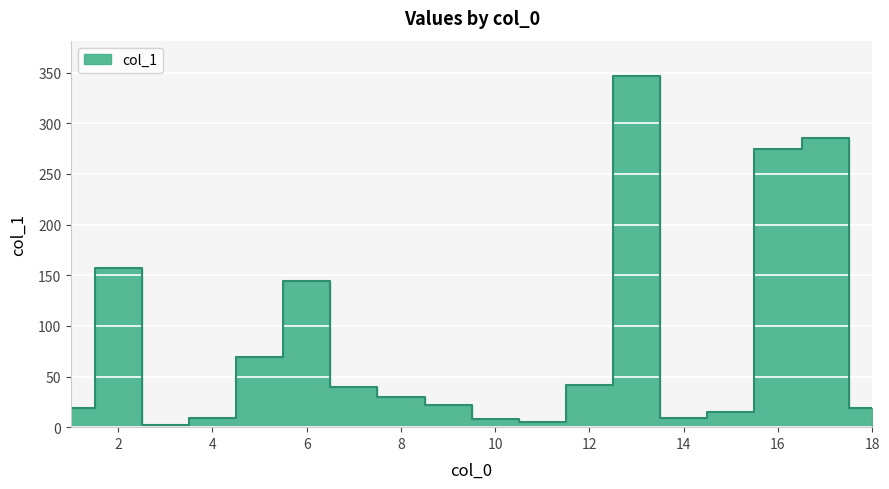

Where is the data nearest to the value 174?

2